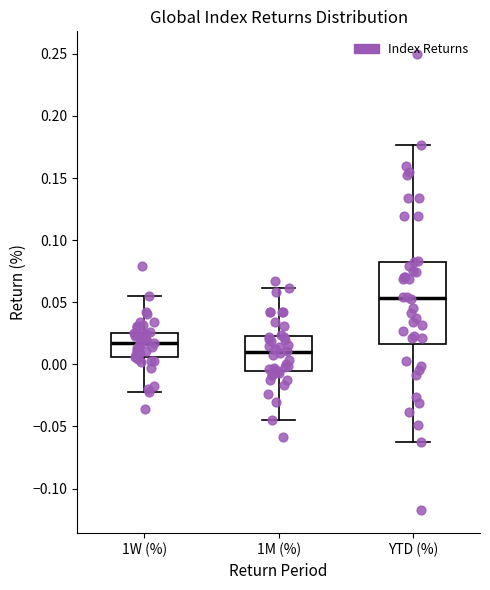

Reading left to right, transcribe this box plot: for each box, give where its median line is, the range the box spans, and where its two whiskers end, as read against the y-axis. The values are not printed on the chart, so give them approximately, as read against the axis.

1W (%): median 0.015, box 0.005 to 0.025, whiskers -0.020 to 0.055
1M (%): median 0.010, box -0.005 to 0.025, whiskers -0.045 to 0.060
YTD (%): median 0.055, box 0.015 to 0.085, whiskers -0.060 to 0.175